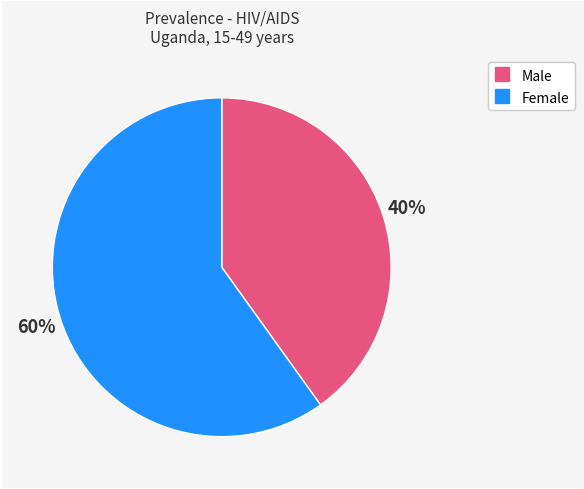

What is the largest slice in the pie chart?

Female